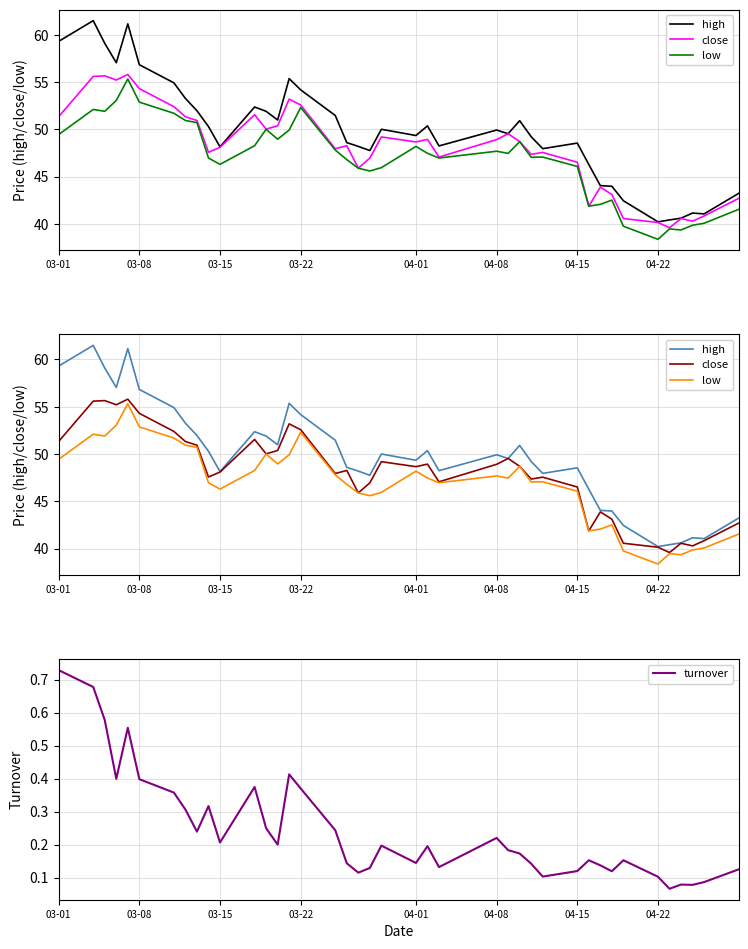

Reading left to right, list all the values displayed in this chart.

high: 59.3	61.5	59.1	57.0	61.1	56.8	54.9	53.3	52.0	50.3	48.1	52.4	51.9	51.0	55.4	54.2	51.5	48.6	48.2	47.8	50.0	49.3	50.4	48.2	49.9	49.5	50.9	49.2	48.0	48.5	46.3	44.0	44.0	42.4	40.2	40.4	40.6	41.1	41.0	43.2
close: 51.3	55.6	55.6	55.2	55.8	54.3	52.4	51.3	50.9	47.6	48.1	51.5	50.0	50.4	53.2	52.6	47.9	48.3	45.9	47.0	49.2	48.7	48.9	47.1	48.9	49.5	48.7	47.4	47.5	46.5	41.9	43.9	43.1	40.6	40.1	39.6	40.6	40.3	40.8	42.7
low: 49.4	52.1	51.9	53.0	55.3	52.9	51.7	50.9	50.7	47.0	46.3	48.3	50.0	49.0	49.9	52.3	47.8	46.8	45.9	45.6	45.9	48.2	47.5	47.0	47.7	47.5	48.7	47.0	47.1	46.1	41.9	42.1	42.5	39.8	38.4	39.5	39.4	39.9	40.1	41.5
turnover: 0.7	0.7	0.6	0.4	0.6	0.4	0.4	0.3	0.2	0.3	0.2	0.4	0.2	0.2	0.4	0.4	0.2	0.1	0.1	0.1	0.2	0.1	0.2	0.1	0.2	0.2	0.2	0.1	0.1	0.1	0.2	0.1	0.1	0.2	0.1	0.1	0.1	0.1	0.1	0.1